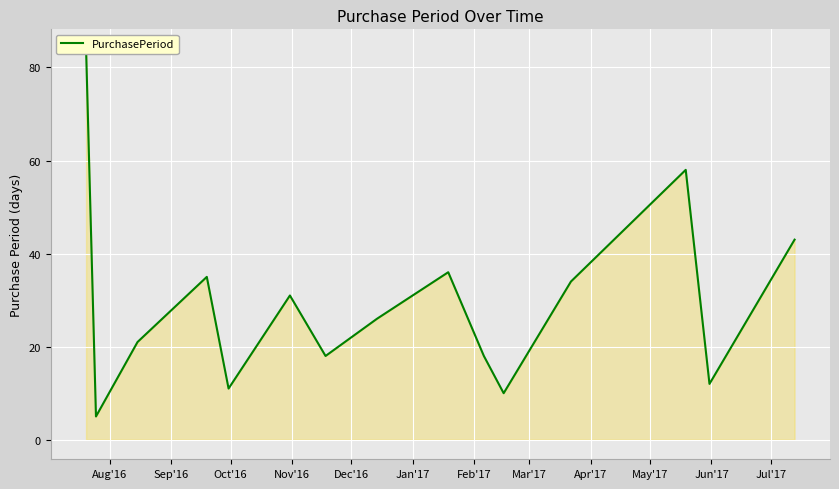

What is the difference between the second highest and minimum values?

53